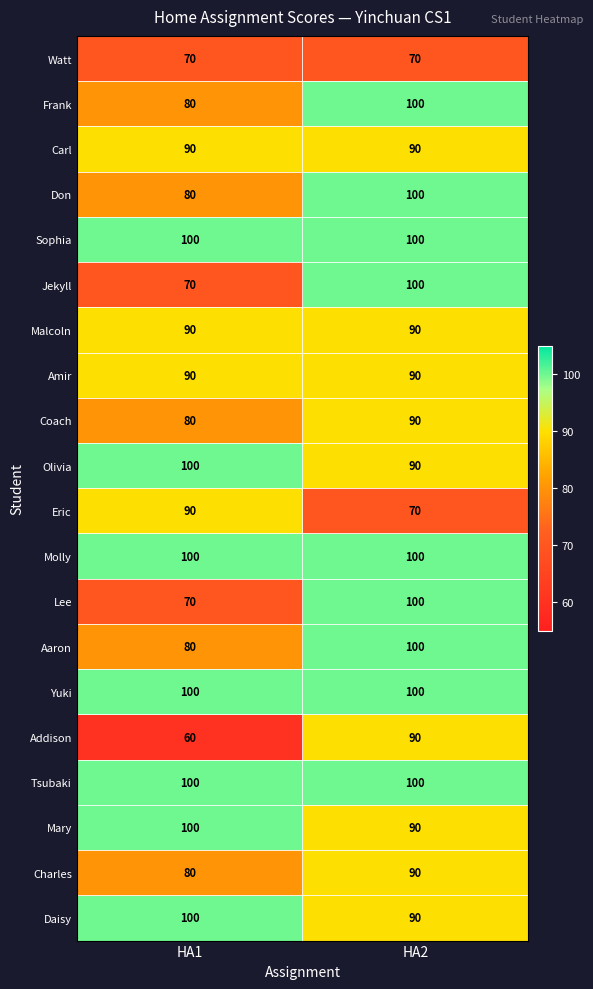

What is the total value across all series at HA1?

1730